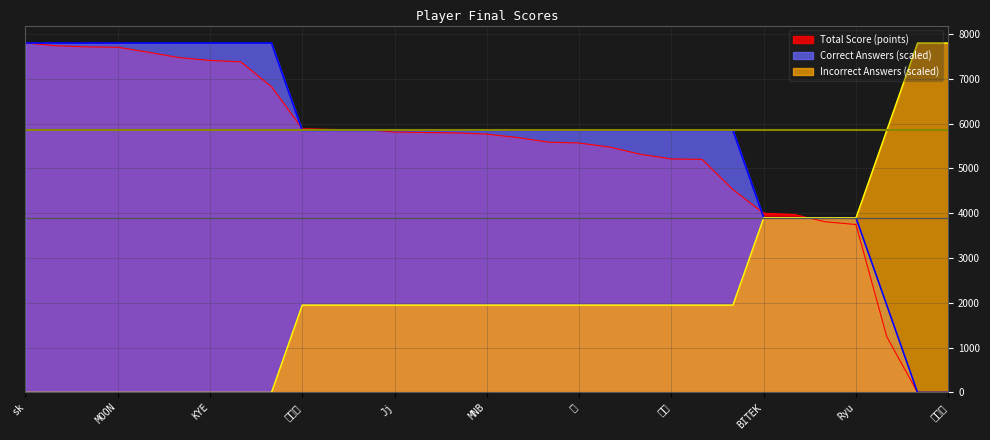

Reading left to right, extract all data points from this chart.

Total Score (points): 7800	7740	7714	7706	7594	7474	7412	7380	6826	5886	5870	5864	5814	5802	5794	5766	5690	5588	5568	5476	5316	5212	5202	4528	4000	3972	3810	3748	1246	0	0
Correct Answers: 7800	7800	7800	7800	7800	7800	7800	7800	7800	5850	5850	5850	5850	5850	5850	5850	5850	5850	5850	5850	5850	5850	5850	5850	3900	3900	3900	3900	1950	0	0
Incorrect Answers: 0	0	0	0	0	0	0	0	0	1950	1950	1950	1950	1950	1950	1950	1950	1950	1950	1950	1950	1950	1950	1950	3900	3900	3900	3900	5850	7800	7800